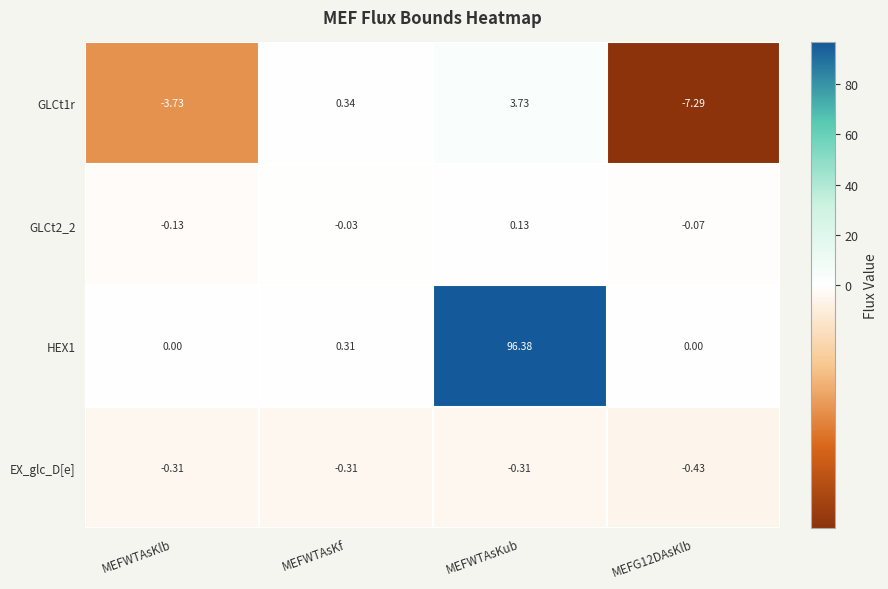

Count the number of data series in this chart.

4